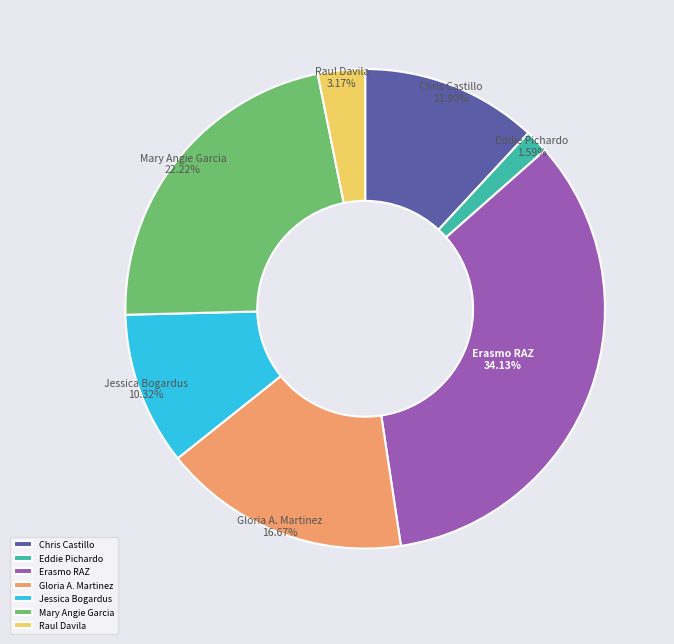

To the nearest percent, what portion does Raul Davila represent?

3%